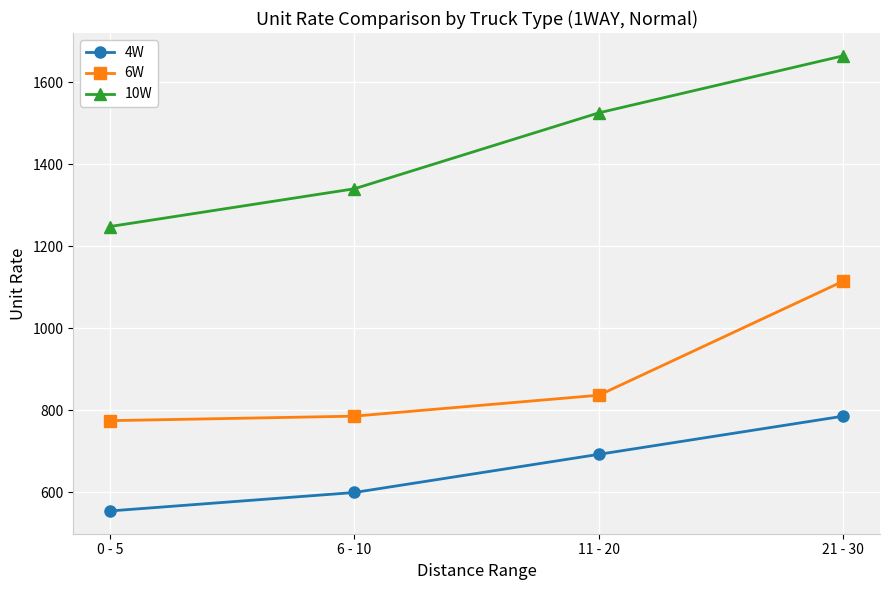

Reading left to right, list all the values displayed in this chart.

4W: 555	600	693	786
6W: 775	786	837	1115
10W: 1248	1340	1525	1664